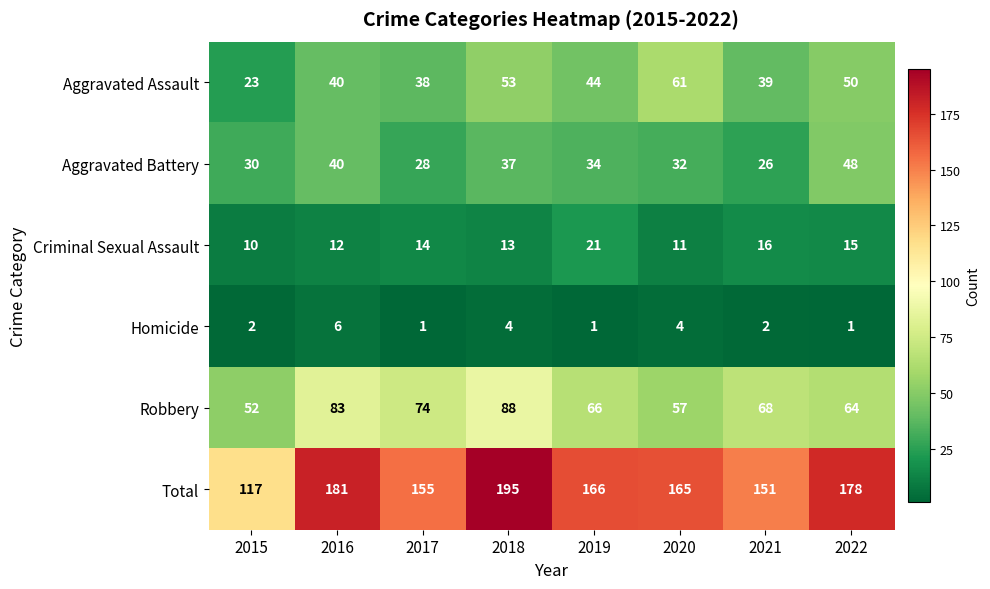

Where does the Aggravated Battery series first go above 34?

2016